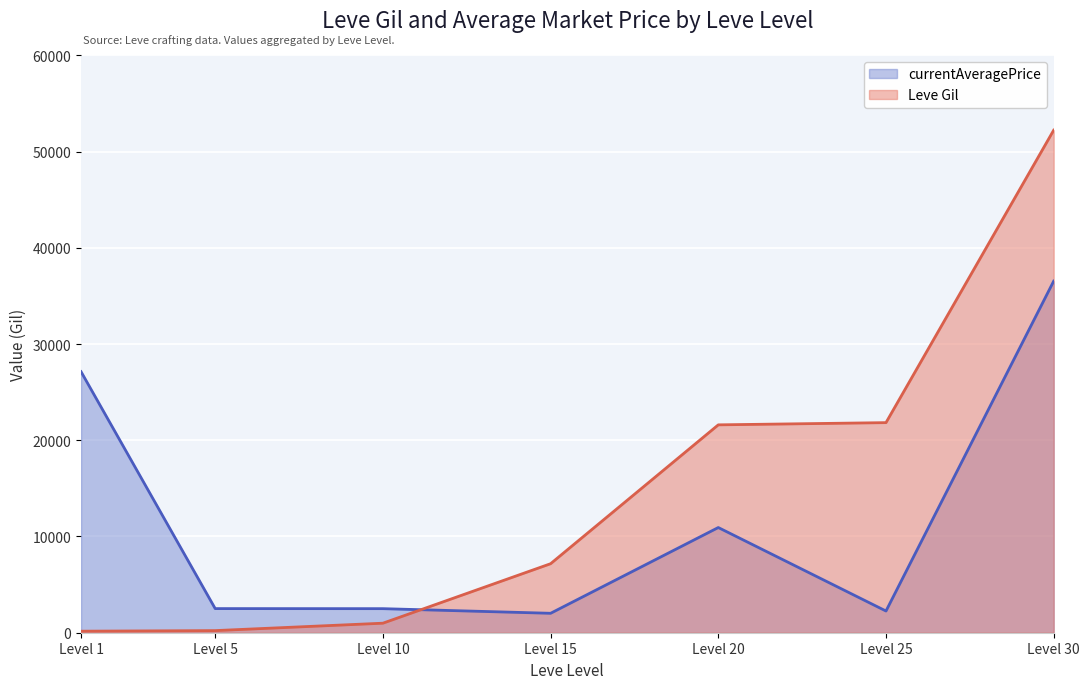

Is it true that currentAveragePrice equals 658 at Level 10?

False